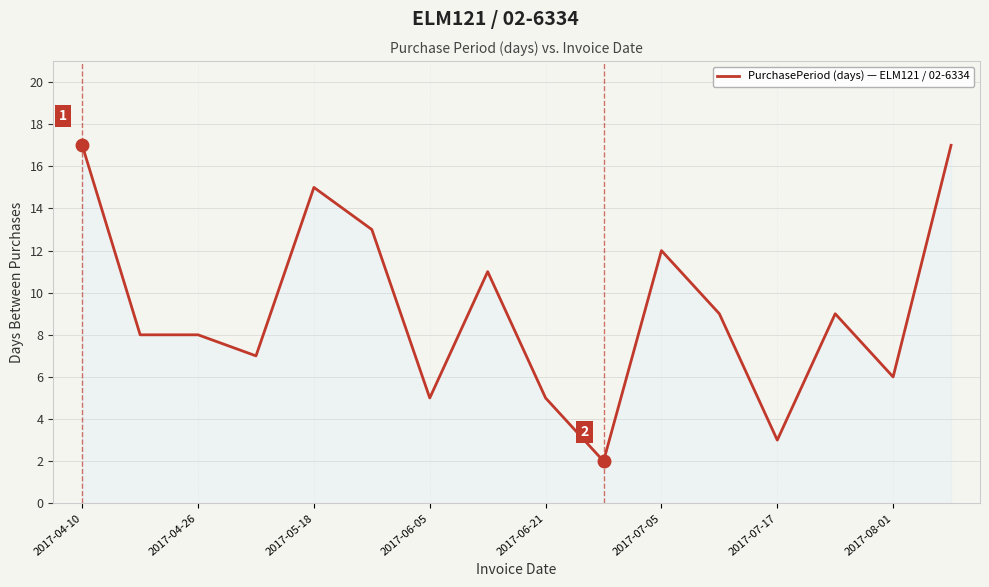

What is the difference between the maximum and minimum values?

15